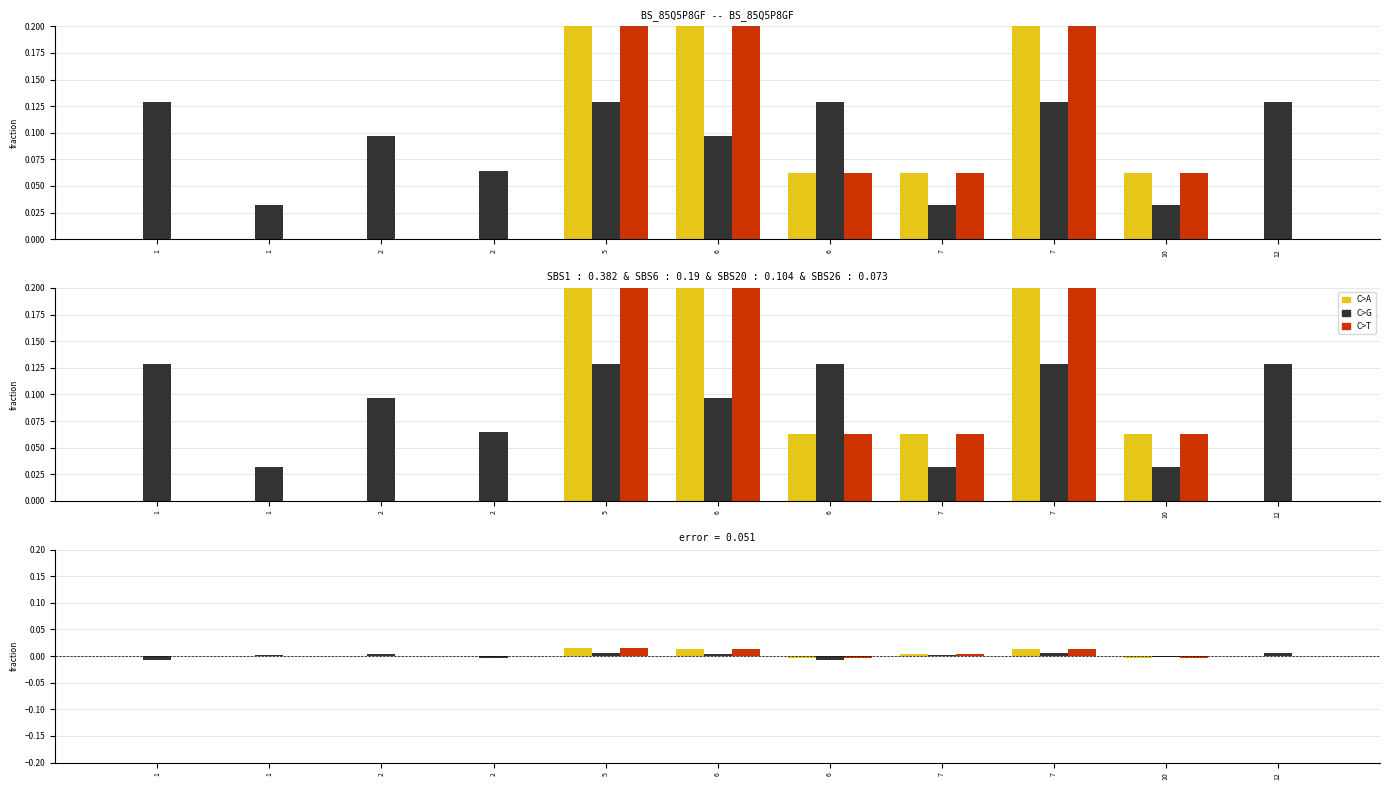

Is the value of C>A at 2 greater than the value of C>G at 6?

No